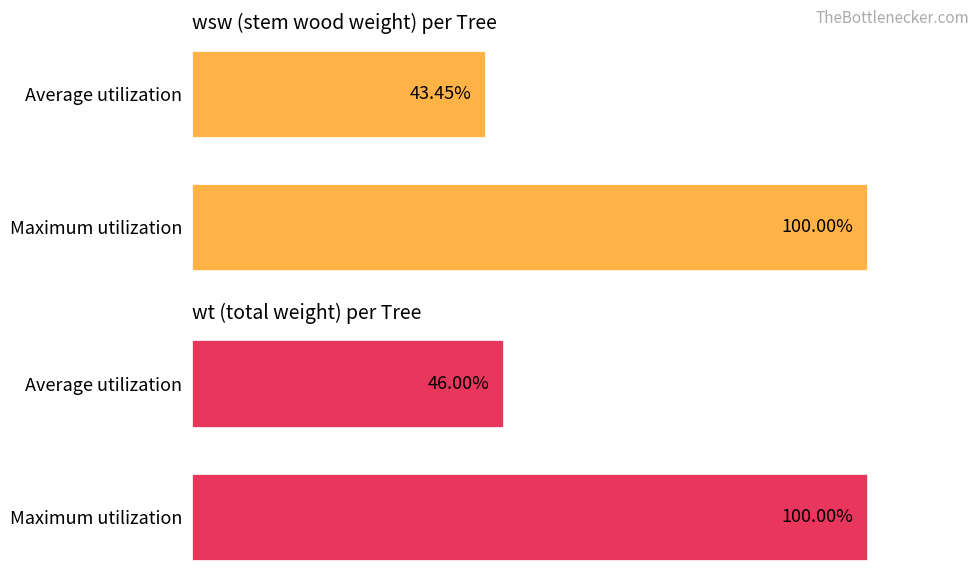

Which has a higher value, Average utilization or Maximum utilization?

Maximum utilization